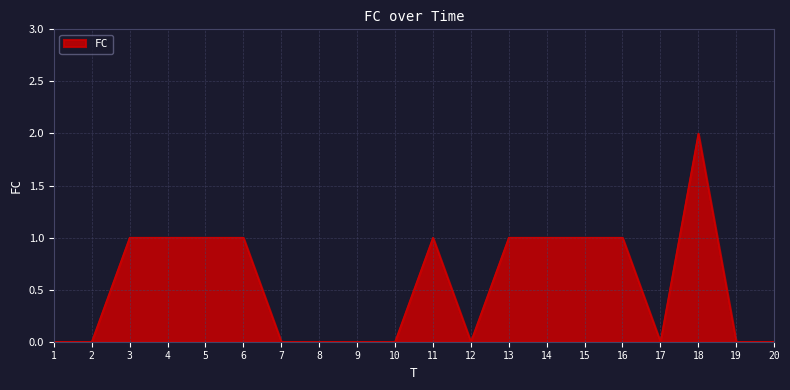

Is it true that the value at 4 is 2?

False